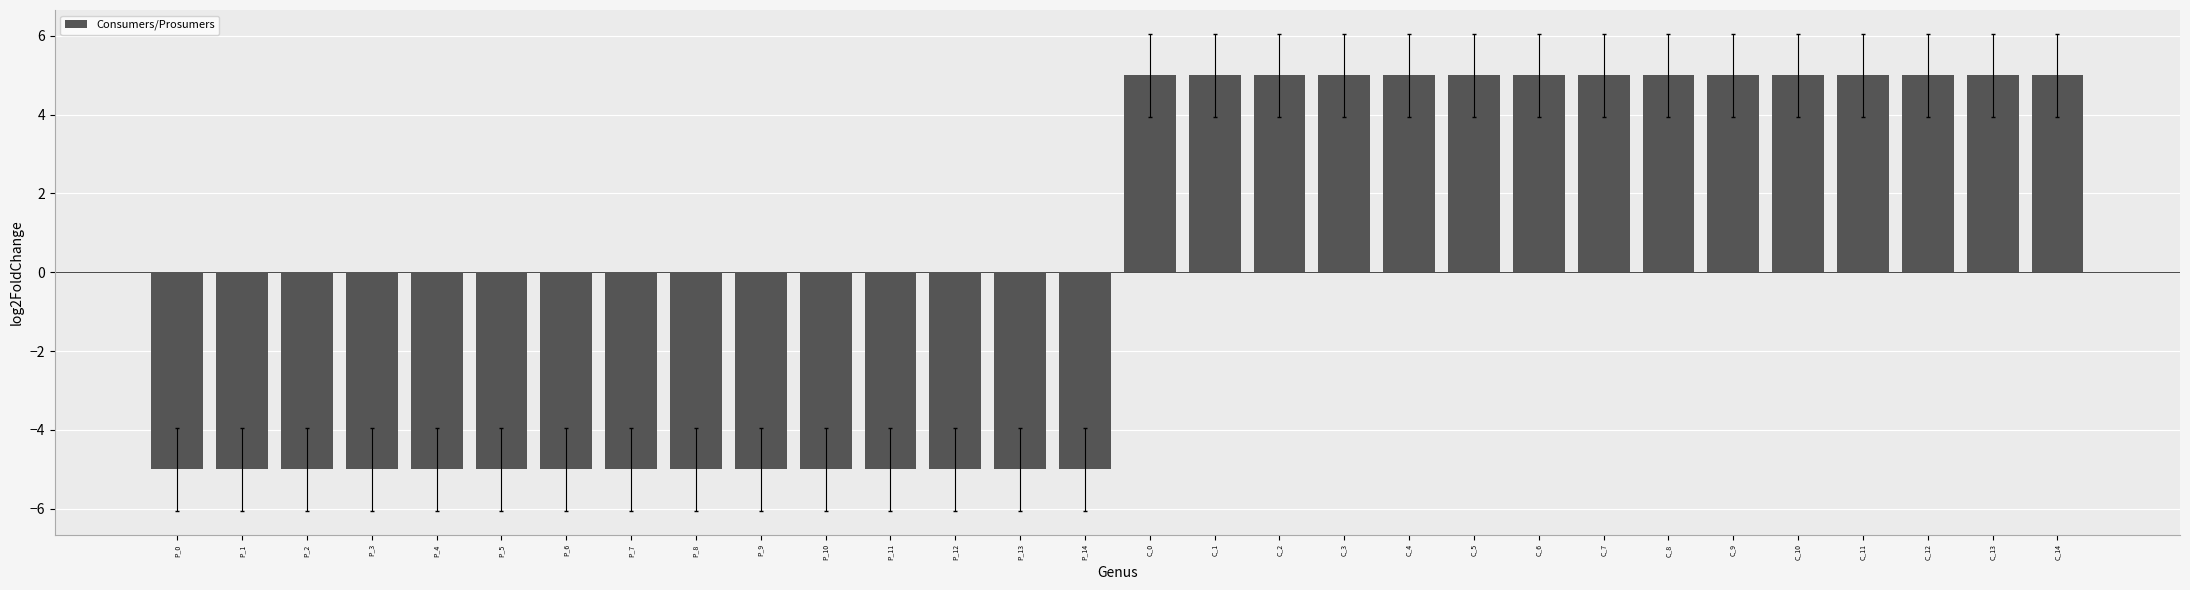

Reading left to right, transcribe all the data shown in this chart.

P_0=-5	P_1=-5	P_2=-5	P_3=-5	P_4=-5	P_5=-5	P_6=-5	P_7=-5	P_8=-5	P_9=-5	P_10=-5	P_11=-5	P_12=-5	P_13=-5	P_14=-5	C_0=5	C_1=5	C_2=5	C_3=5	C_4=5	C_5=5	C_6=5	C_7=5	C_8=5	C_9=5	C_10=5	C_11=5	C_12=5	C_13=5	C_14=5